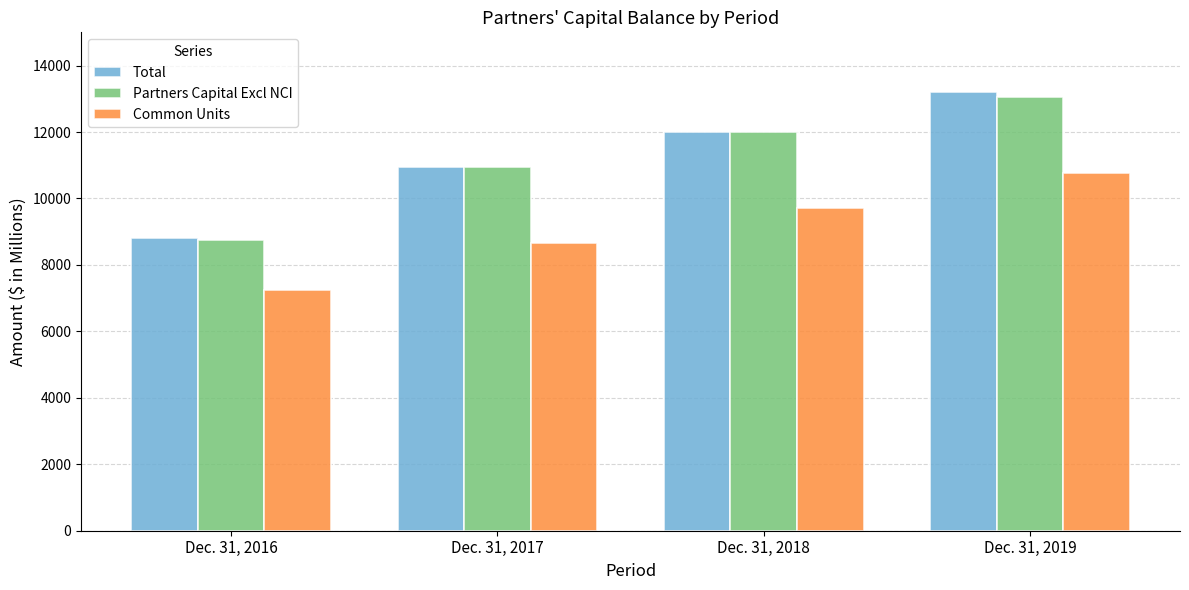

Reading left to right, extract all data points from this chart.

Total: 8816	10958	12002	13195
Partners Capital Excl NCI: 8759	10958	12002	13062
Common Units: 7251	8665	9710	10770